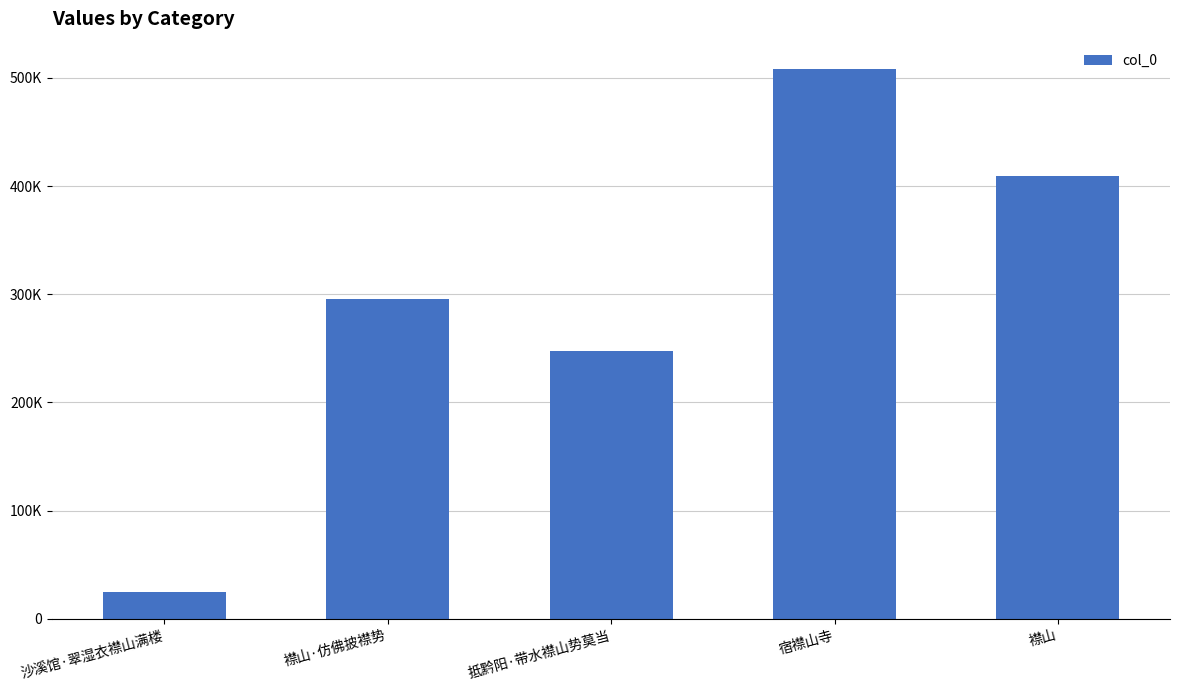

What is the difference between the values at 襟山 and 沙溪馆·翠湿衣襟山满楼?

384091